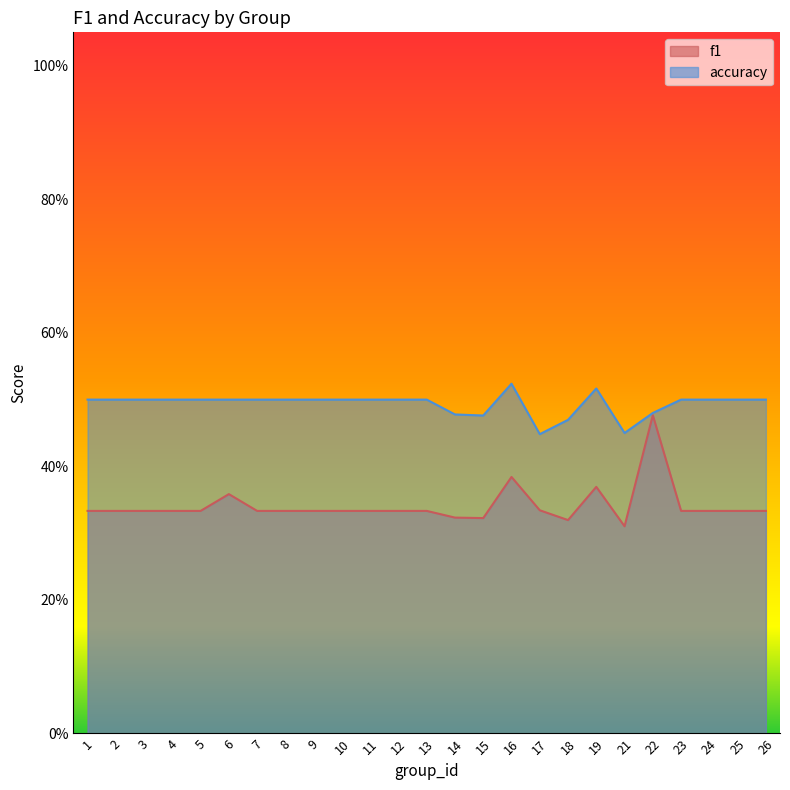

Reading right to left, extract all data points from this chart.

f1: 26=0.3	25=0.3	24=0.3	23=0.3	22=0.5	21=0.3	19=0.4	18=0.3	17=0.3	16=0.4	15=0.3	14=0.3	13=0.3	12=0.3	11=0.3	10=0.3	9=0.3	8=0.3	7=0.3	6=0.4	5=0.3	4=0.3	3=0.3	2=0.3	1=0.3
accuracy: 26=0.5	25=0.5	24=0.5	23=0.5	22=0.5	21=0.5	19=0.5	18=0.5	17=0.4	16=0.5	15=0.5	14=0.5	13=0.5	12=0.5	11=0.5	10=0.5	9=0.5	8=0.5	7=0.5	6=0.5	5=0.5	4=0.5	3=0.5	2=0.5	1=0.5